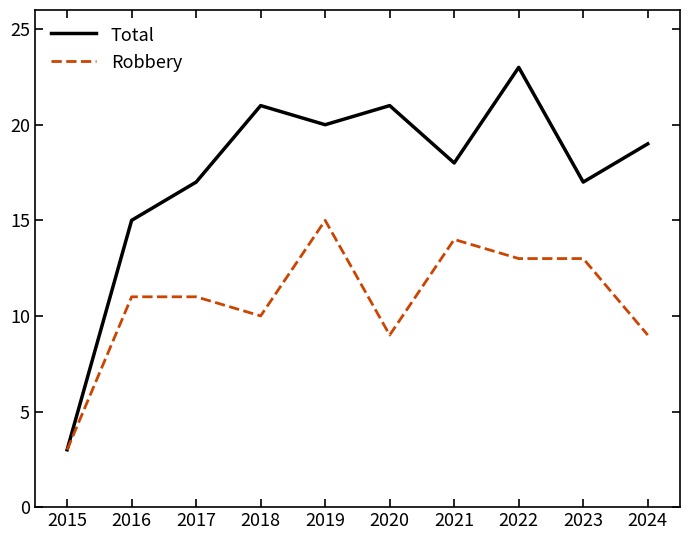

Is it true that Total equals 13 at 2019?

False